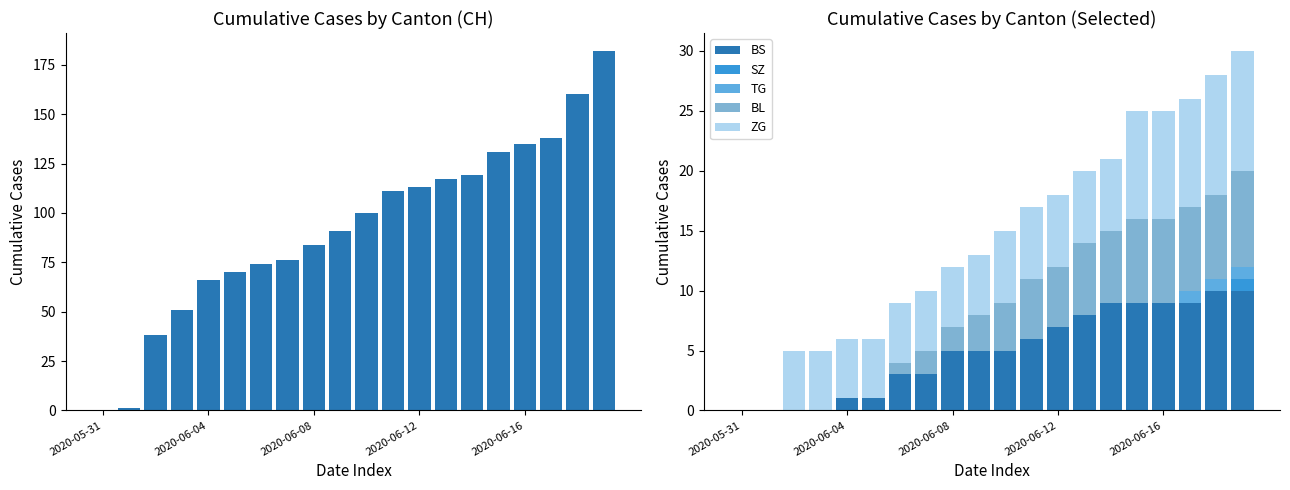

At how many categories does at least one series exceed 85?

11